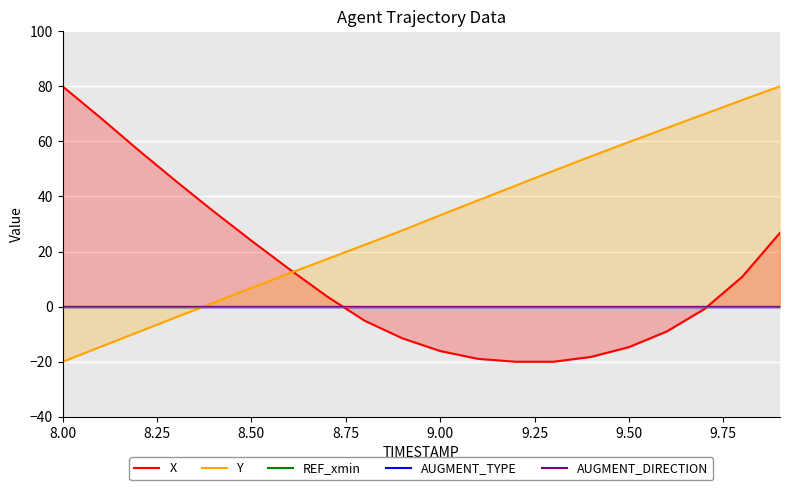

What are all the series names shown in the legend?

X, Y, REF_xmin, AUGMENT_TYPE, AUGMENT_DIRECTION